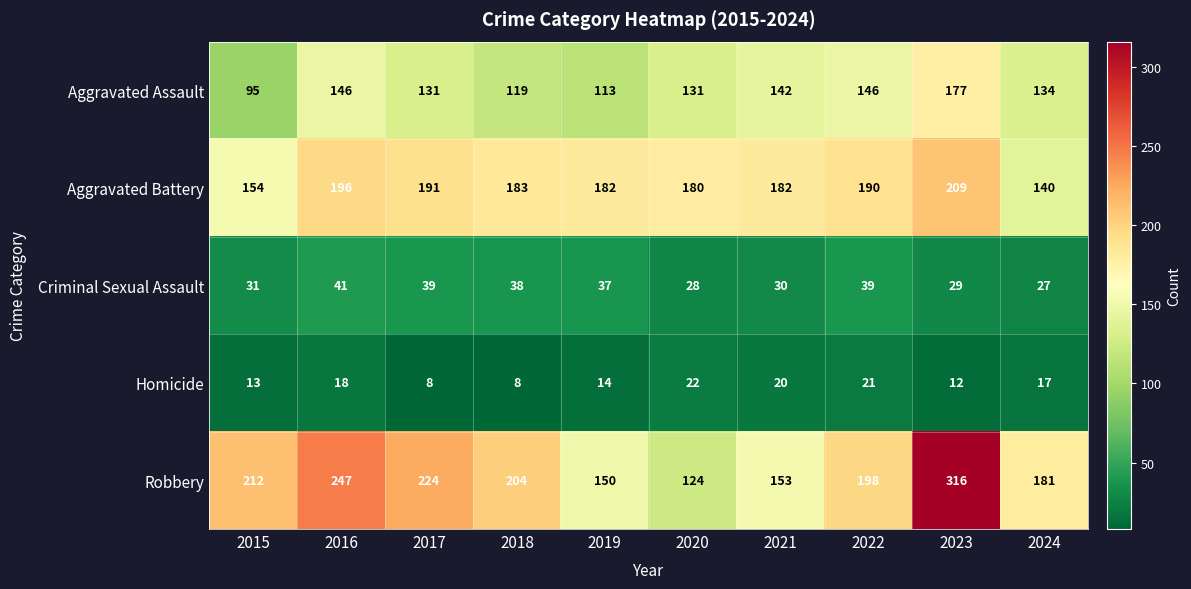

Is the value of Aggravated Battery at 2024 greater than the value of Homicide at 2021?

Yes